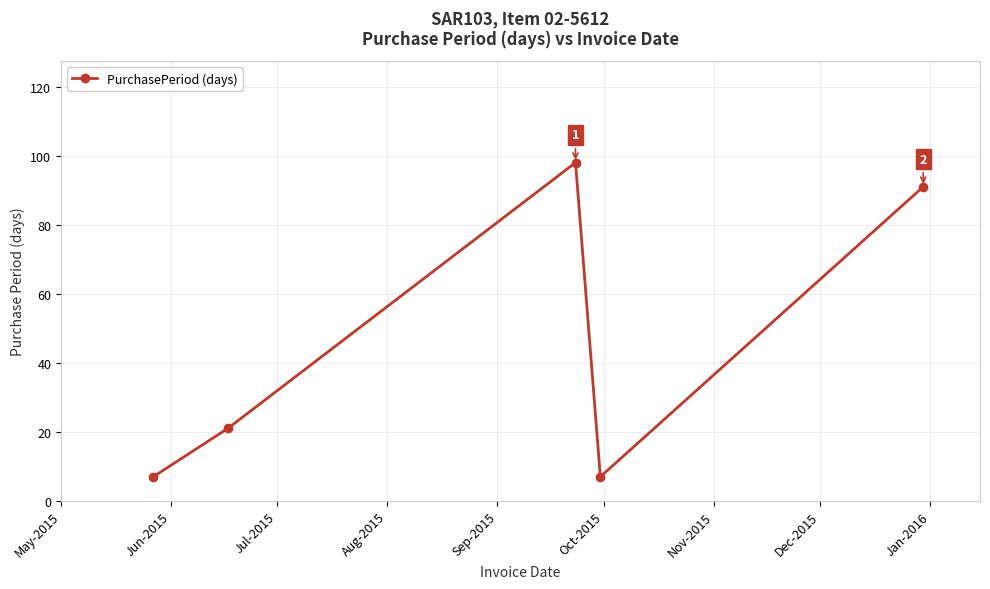

What is the greatest value displayed?

98